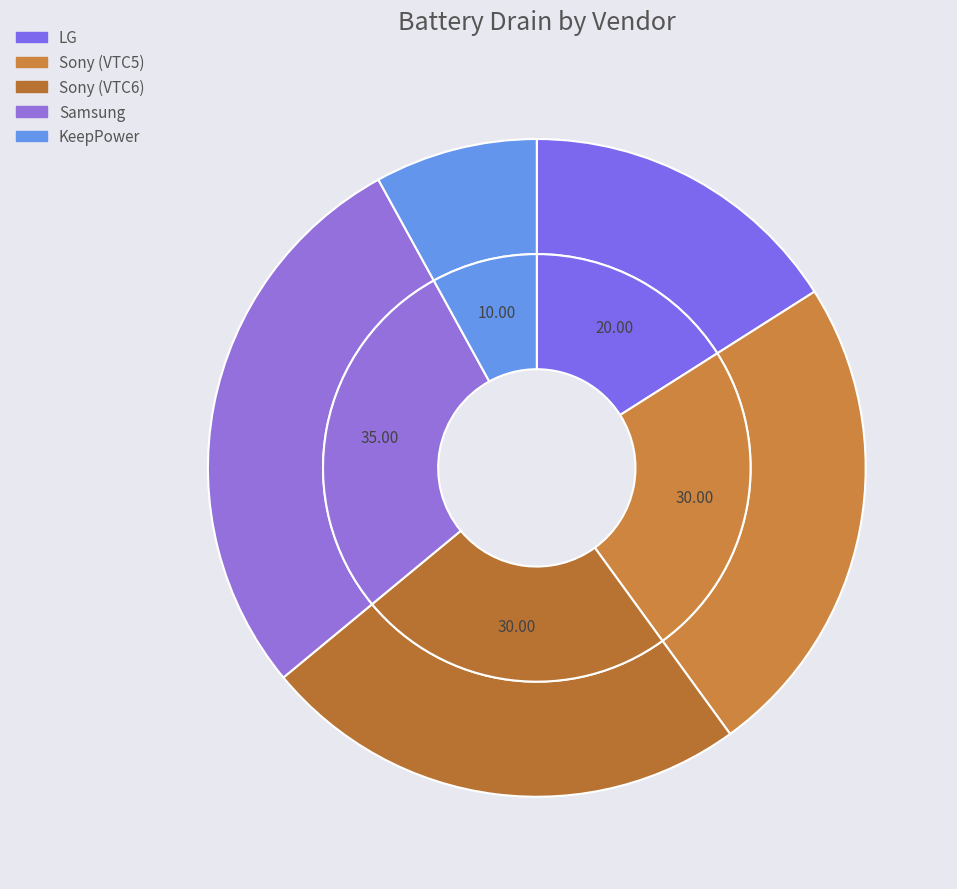

The KeepPower slice represents 1% of the pie. True or false?

False